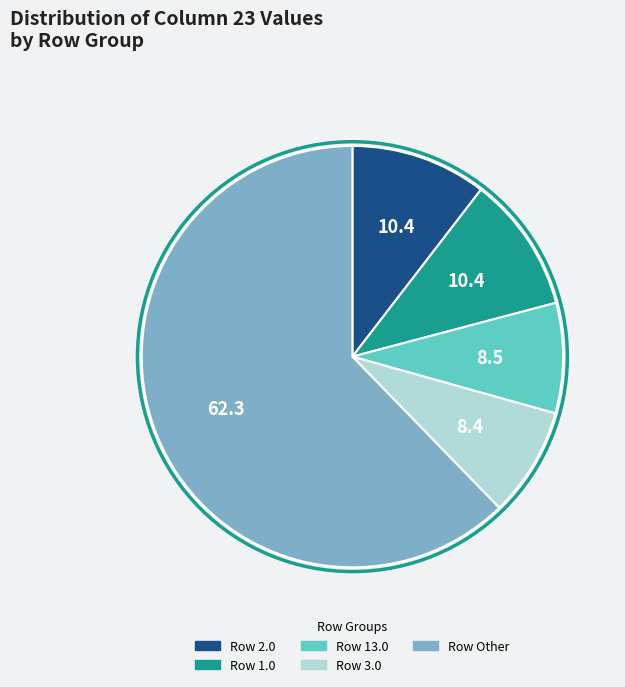

Is there a majority slice in this chart?

Yes